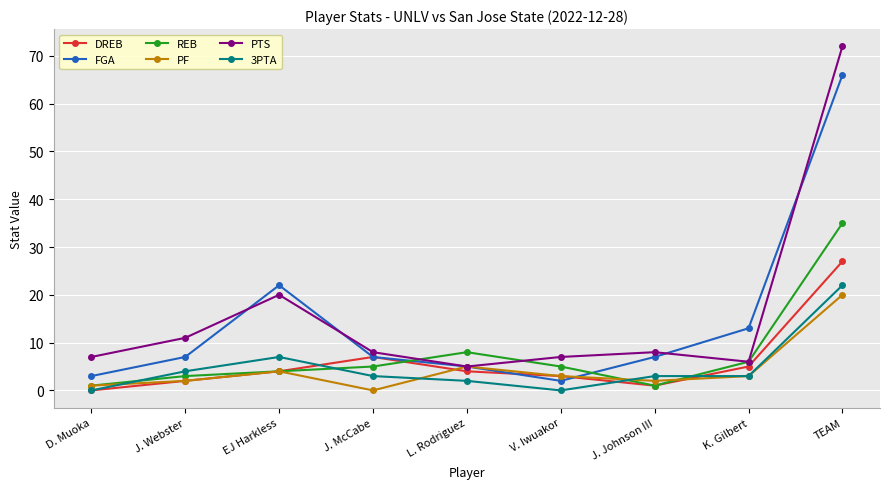

What is the difference between the second highest and minimum values in the 3PTA series?

7